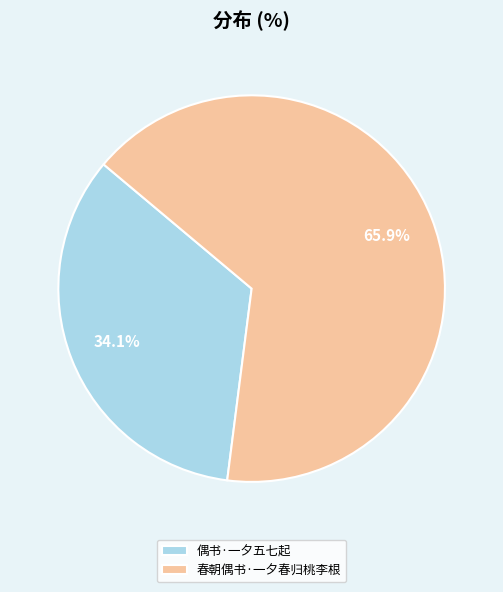

Is it true that 偶书·一夕五七起 is 34% of the pie?

True